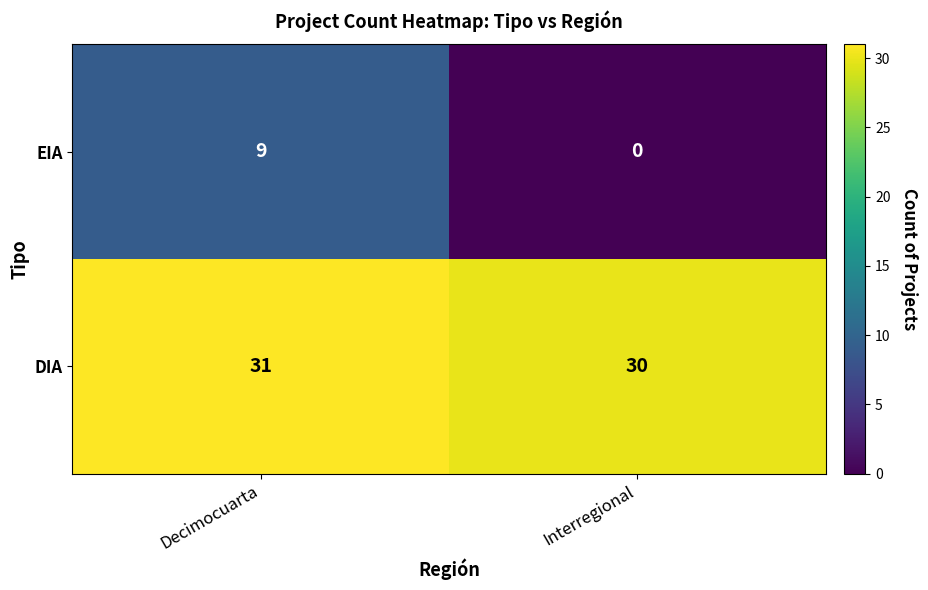

How many categories are shown in the chart?

2